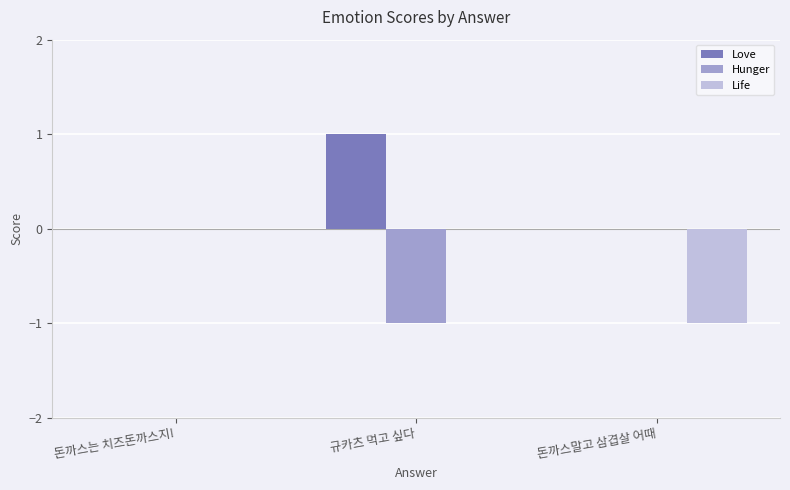

How many groups of bars are there?

3